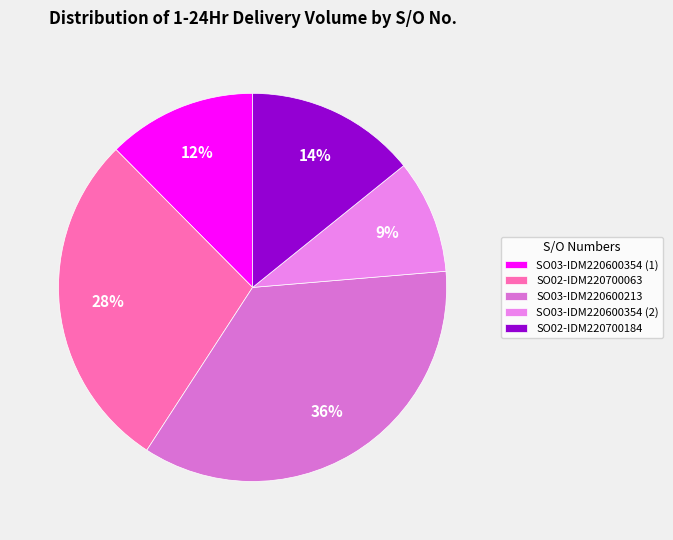

True or false: SO02-IDM220700184 accounts for 14% of the total.

True